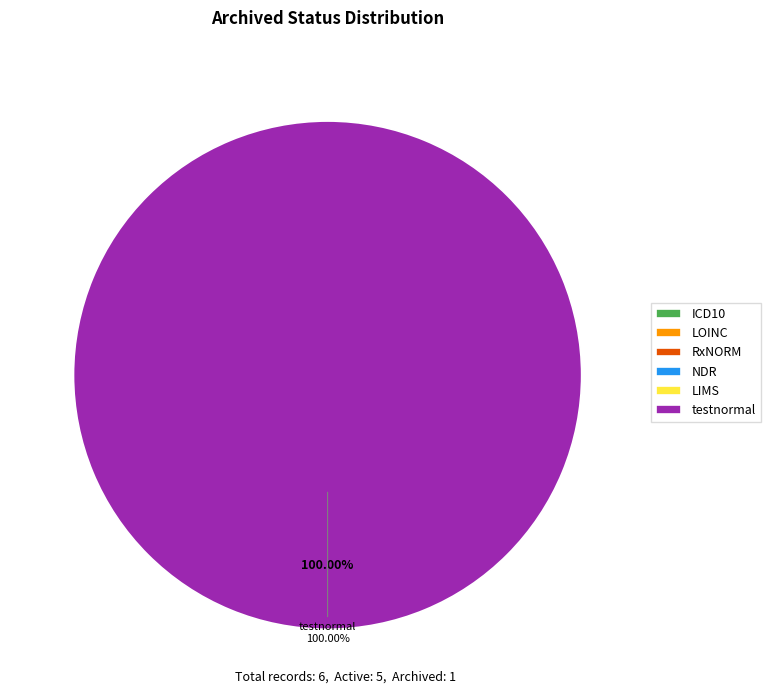

Does any single category account for the majority?

Yes